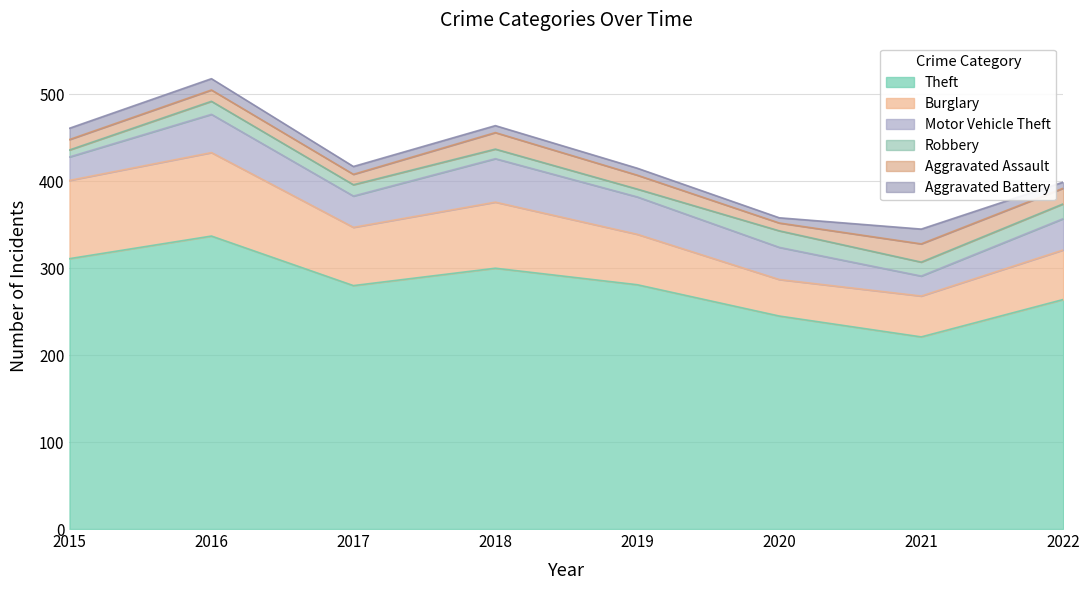

At which category does Theft reach its first local peak?

2016